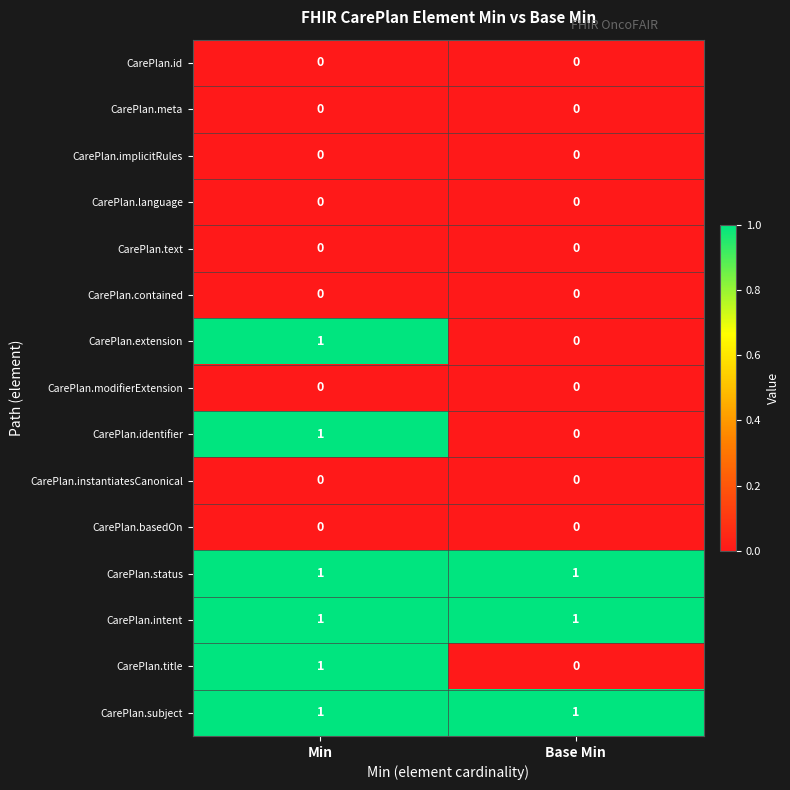

At which category is the sum across all series the highest?

Min